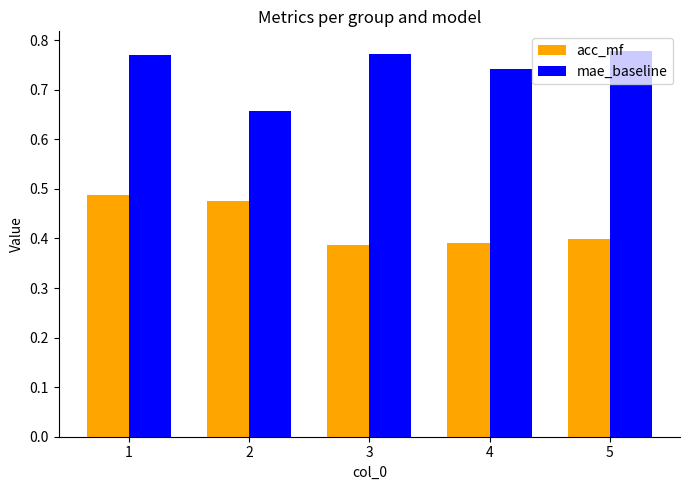

The value of mae_baseline at 4 is 1.3. True or false?

False